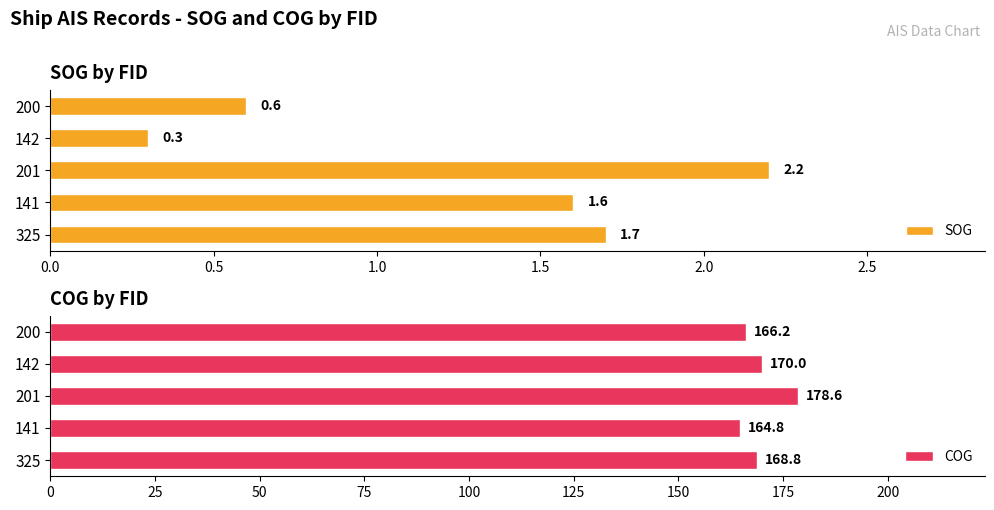

What is the difference between the maximum and minimum values in the SOG series?

1.9